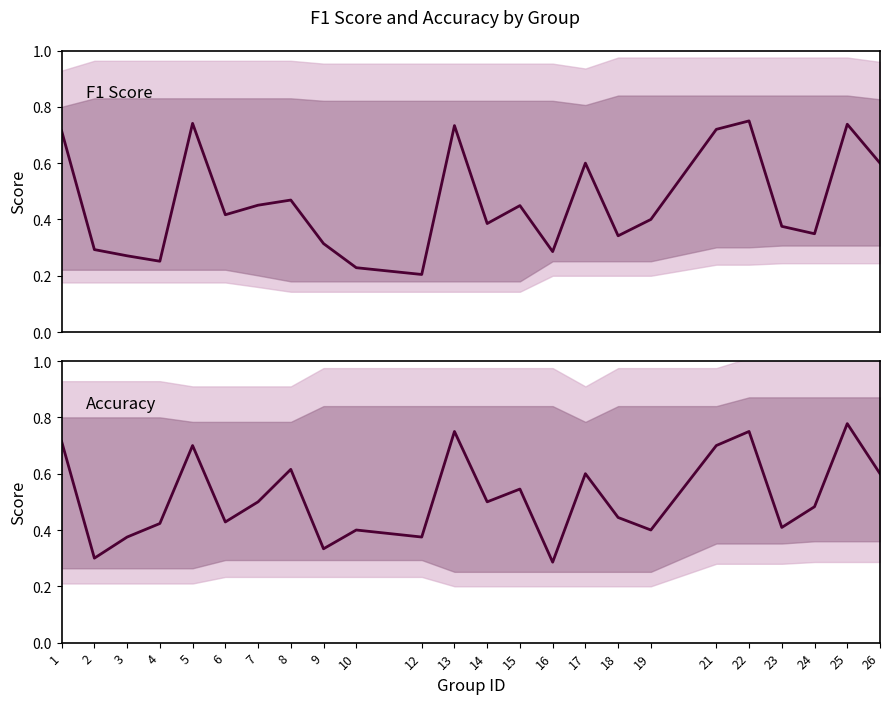

Is it true that accuracy equals 0.4 at 22?

False